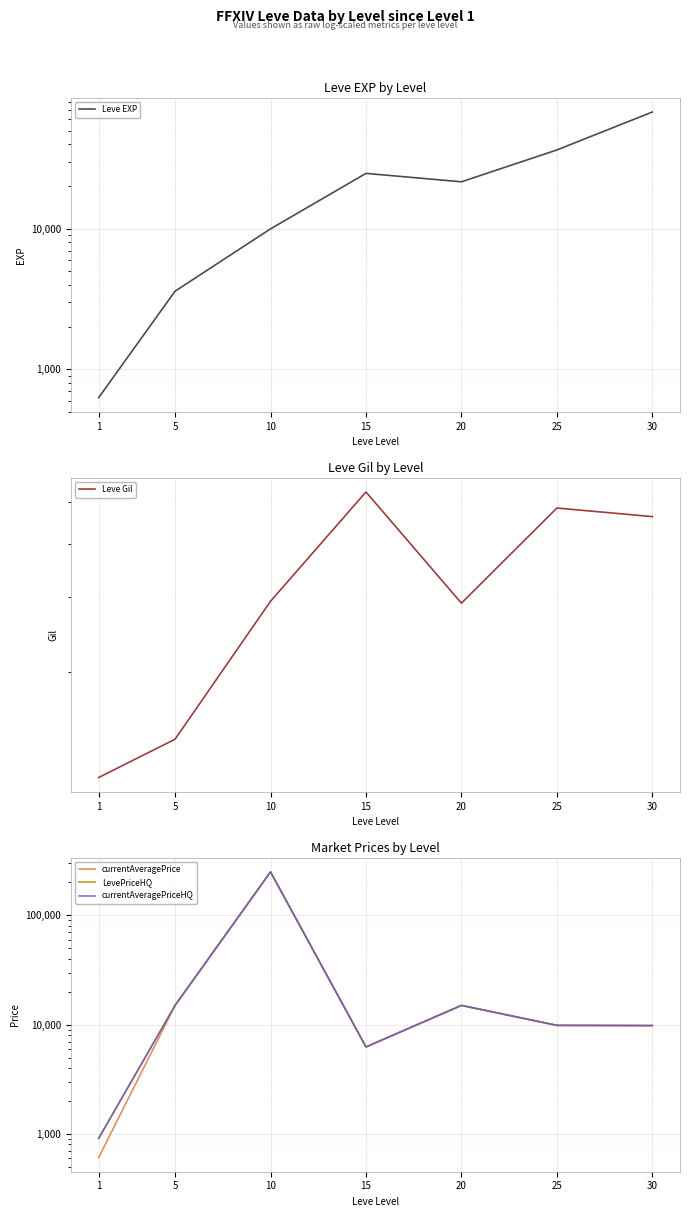

True or false: currentAveragePriceHQ has a value of 211.7 at 1.

False